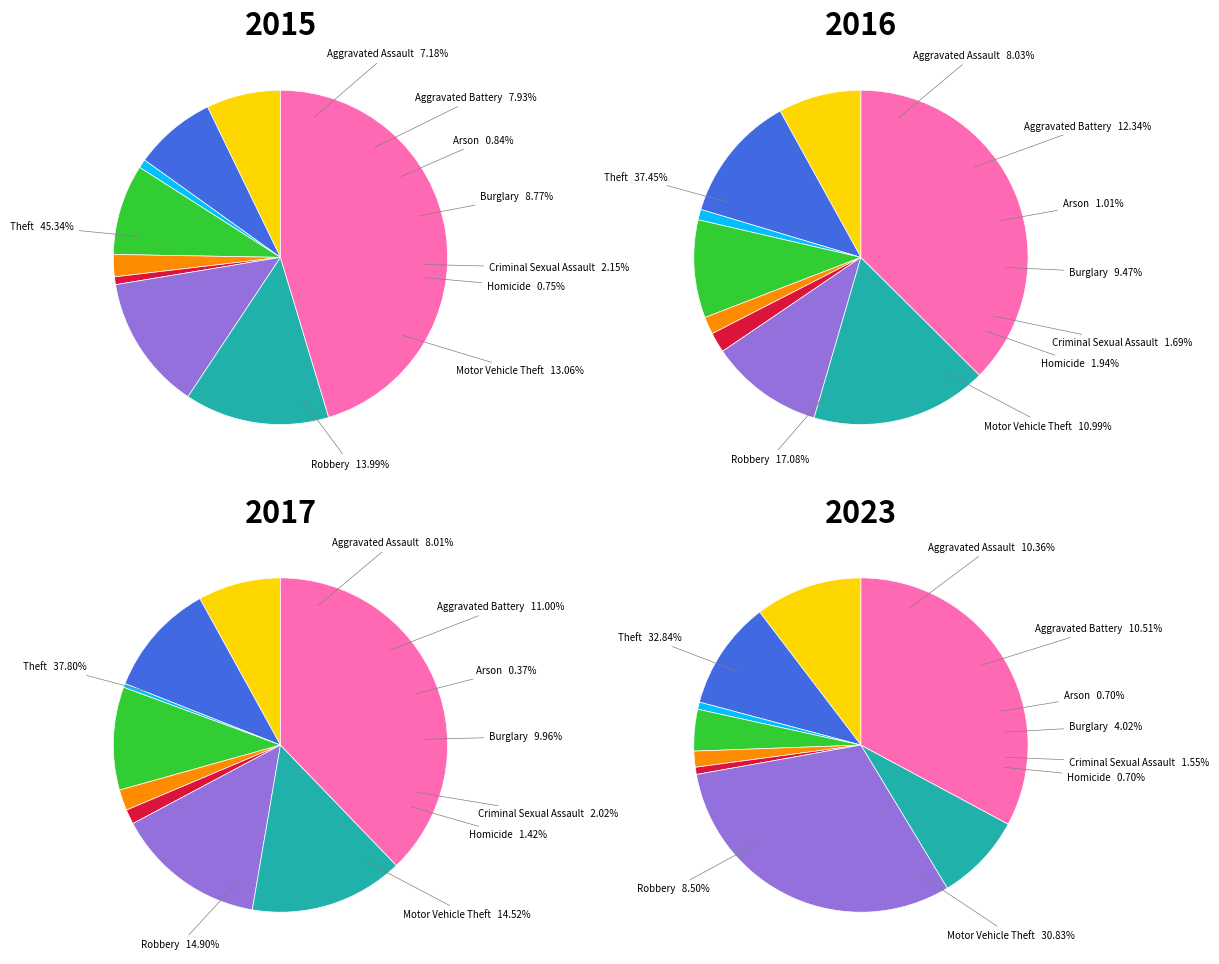

Between Motor Vehicle Theft and Aggravated Battery, which is larger?

Motor Vehicle Theft